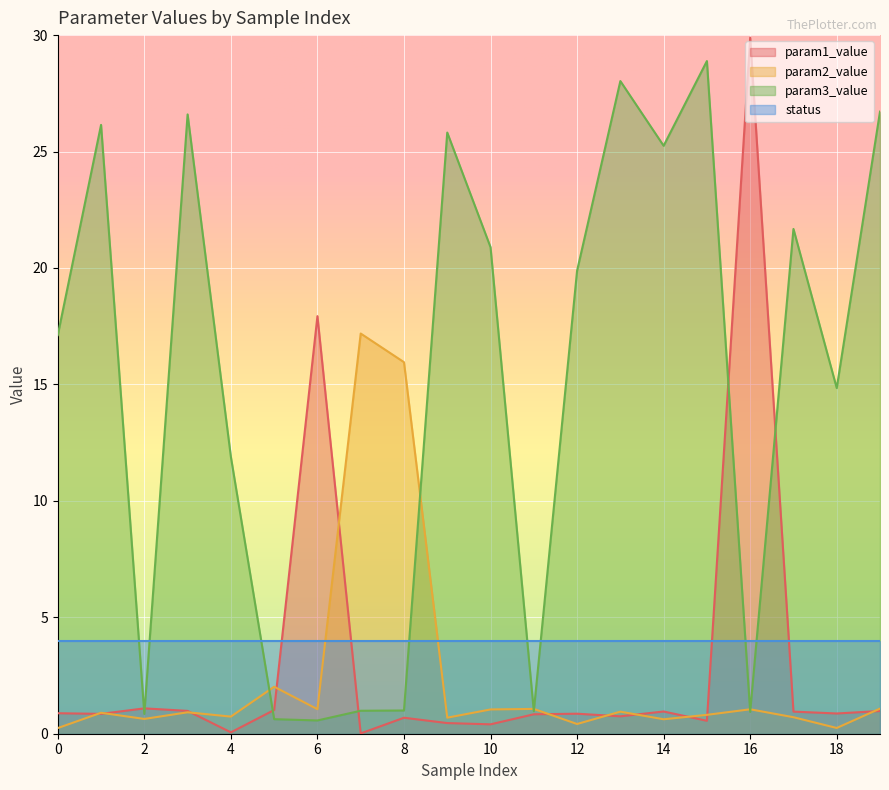

What is the difference between the highest and lowest values at 16?

29.0